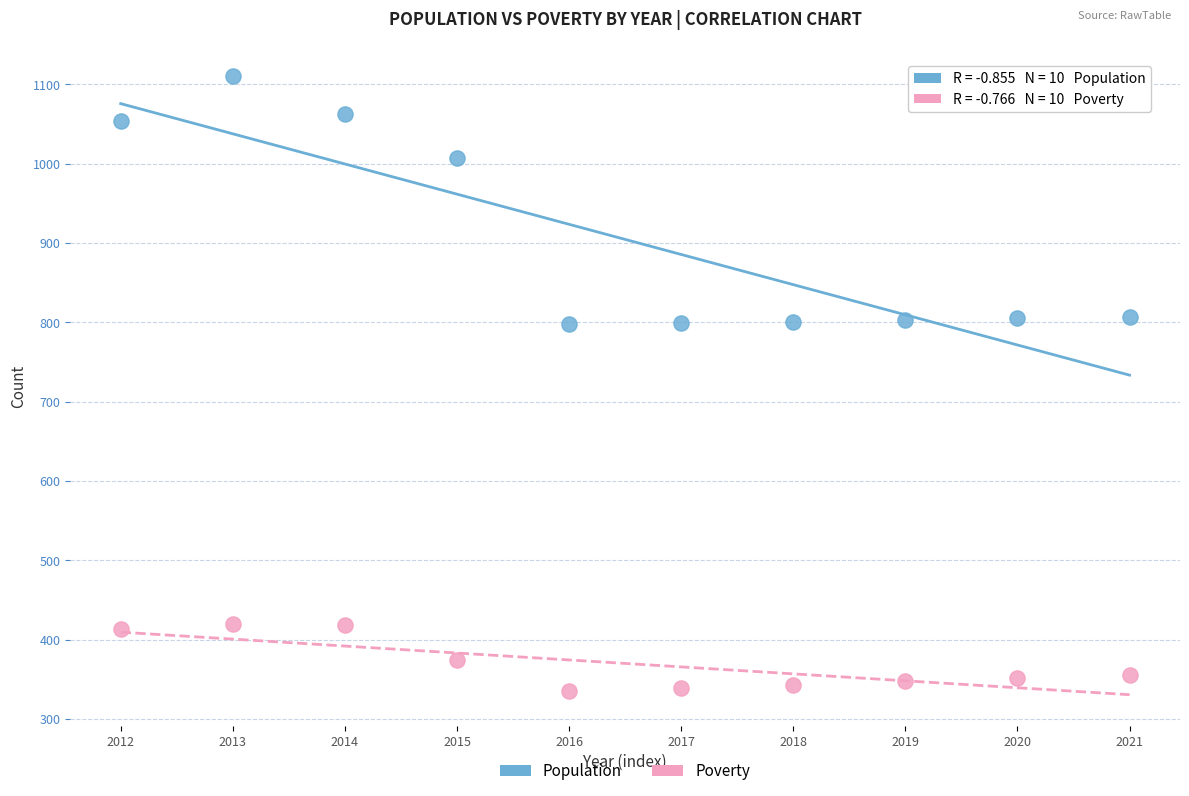

Which series contains the highest Y value?

Population